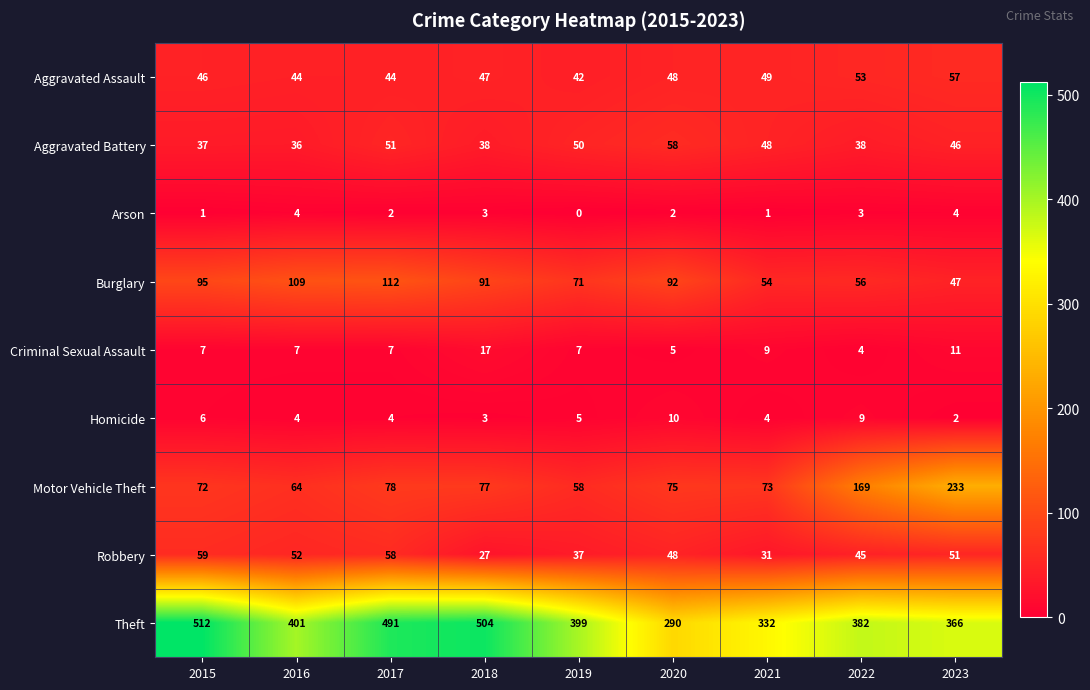

What is the greatest value displayed?

512